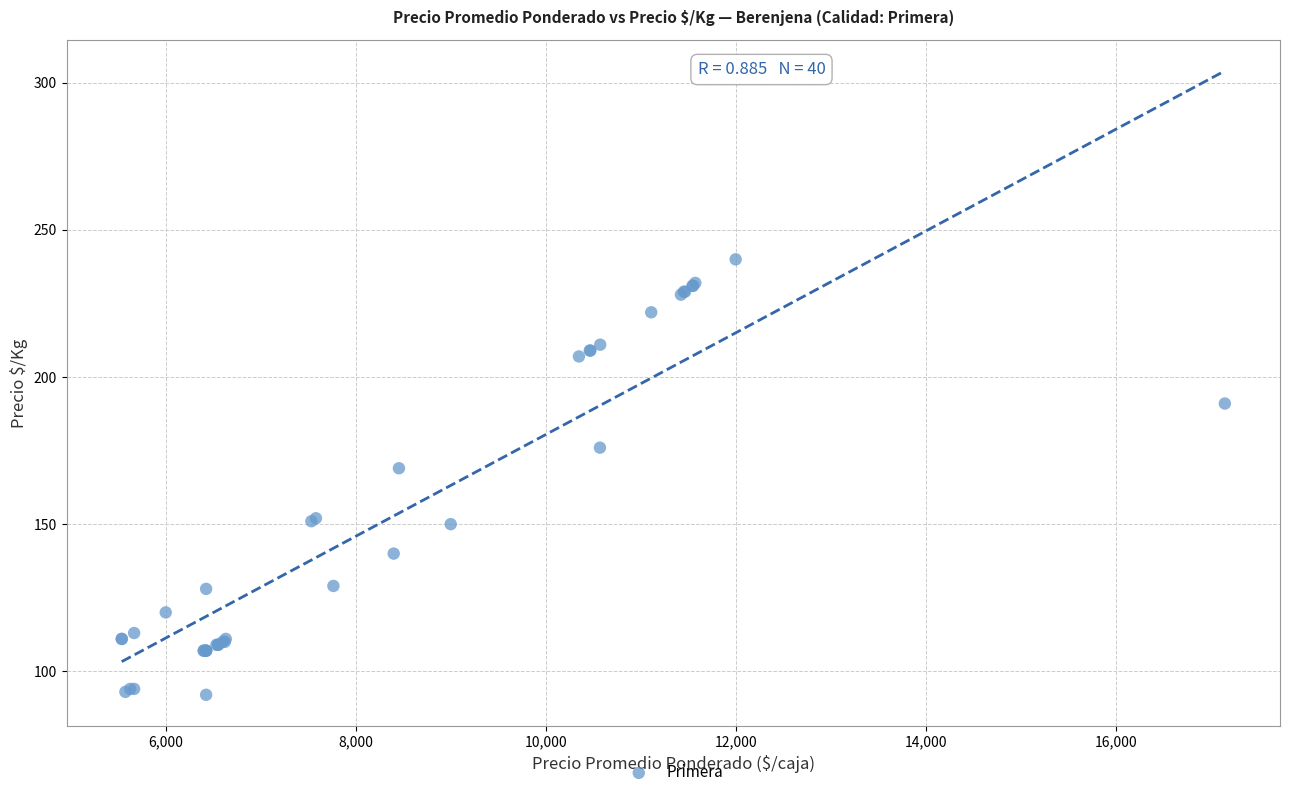

What Y value in the scatter plot is closest to 166?

169